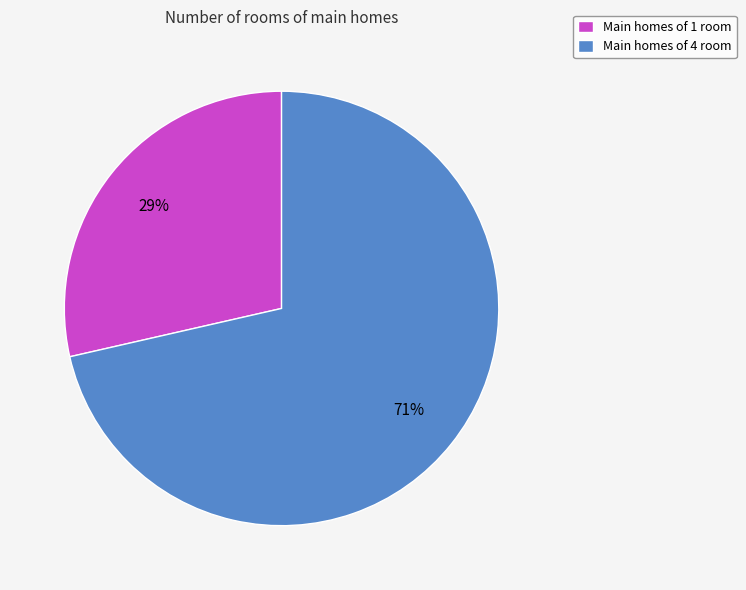

To the nearest percent, what is the combined percentage of Main homes of 4 room and Main homes of 1 room?

100%